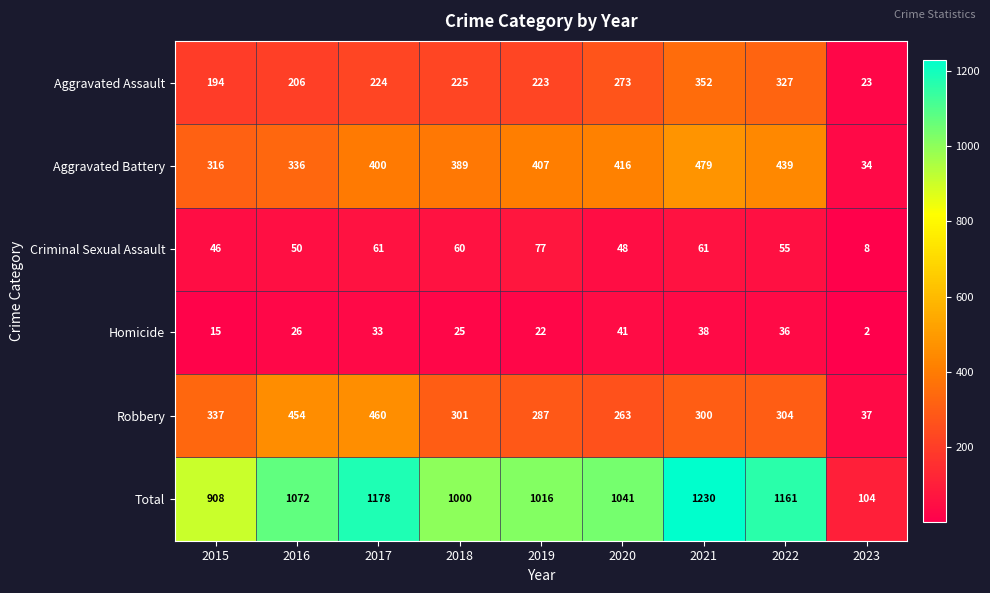

How many data points does each series have?

9